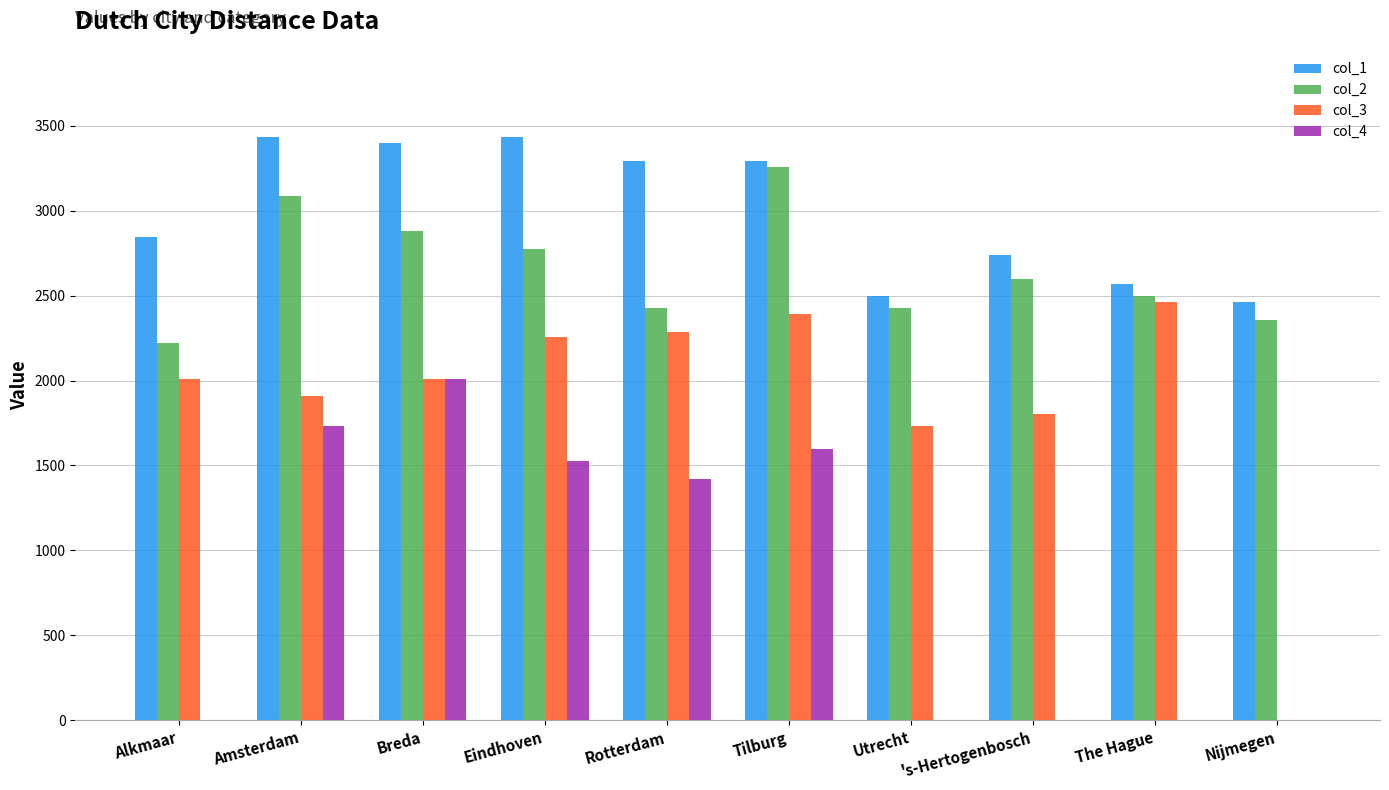

Reading left to right, extract all data points from this chart.

col_1: 2843.0	3432.4	3397.7	3432.4	3293.7	3293.7	2496.3	2738.9	2565.6	2461.6
col_2: 2218.9	3085.7	2877.6	2773.6	2426.9	3259.0	2426.9	2600.3	2496.3	2357.6
col_3: 2010.9	1906.9	2010.9	2253.6	2288.2	2392.2	1733.5	1802.9	2461.6	0.0
col_4: 0.0	1733.5	2010.9	1525.5	1421.5	1594.8	0.0	0.0	0.0	0.0